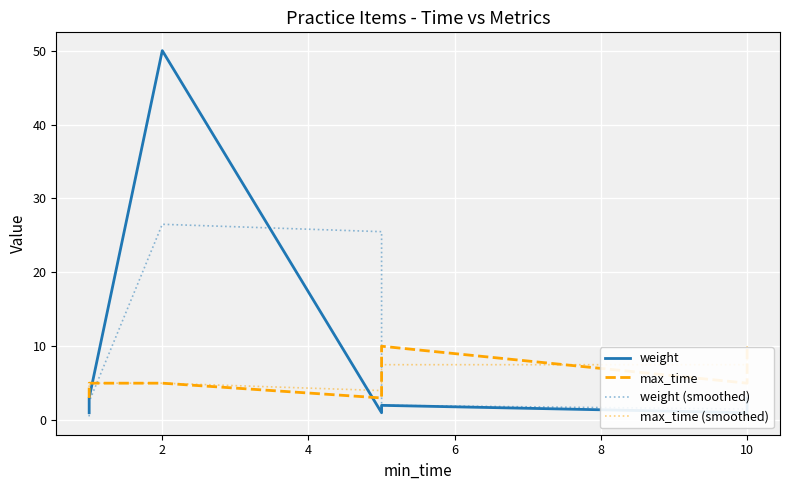

What is the difference between the maximum and minimum values in the weight (smoothed) series?

26.0